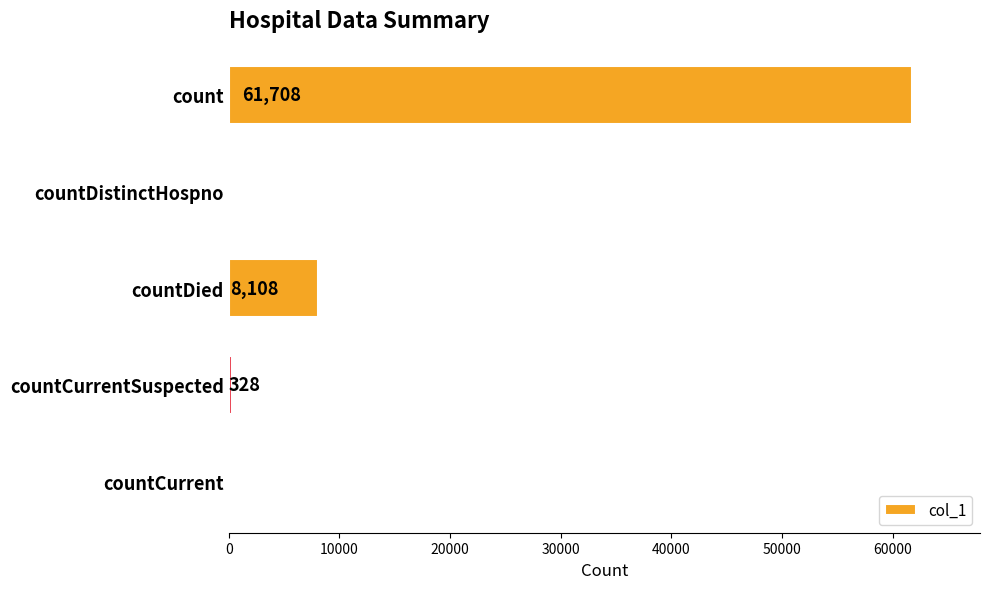

Reading top to bottom, transcribe all the data shown in this chart.

count=61708	countDistinctHospno=0	countDied=8108	countCurrentSuspected=328	countCurrent=0